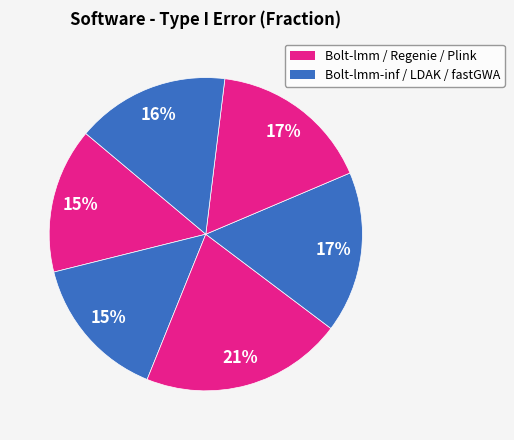

Count the number of slices in the pie.

6